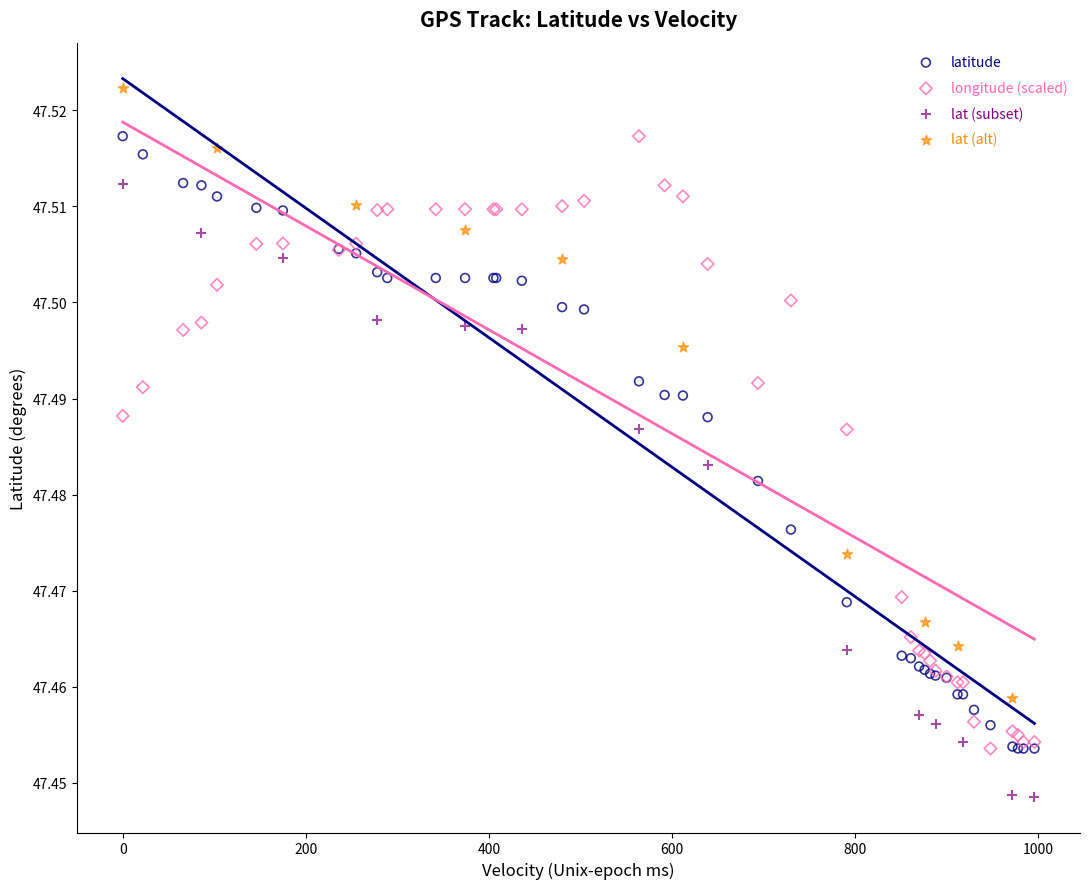

What are all the series names shown in the legend?

latitude, longitude (scaled), lat (subset), lat (alt)